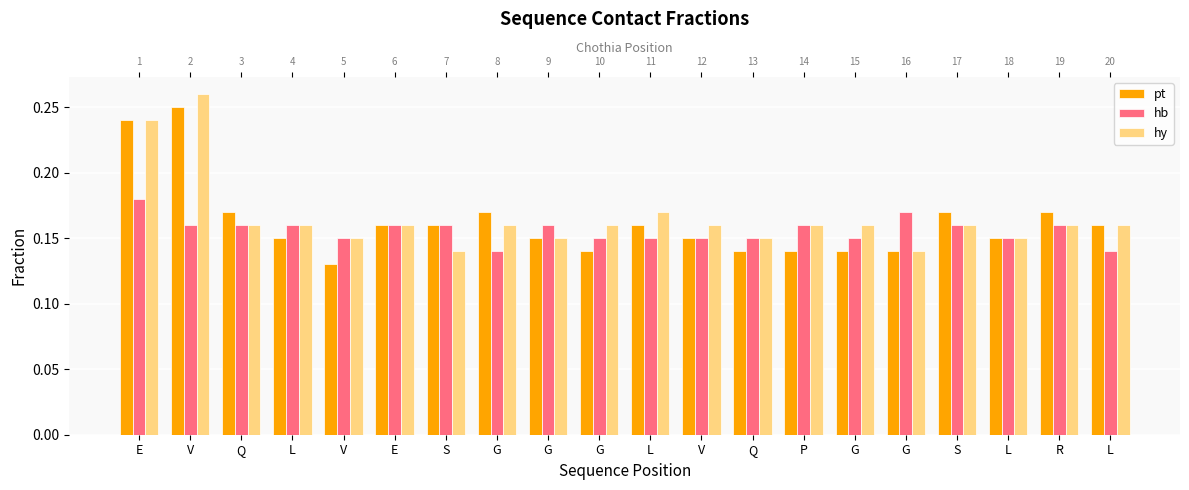

At how many categories does at least one series exceed 0?

20